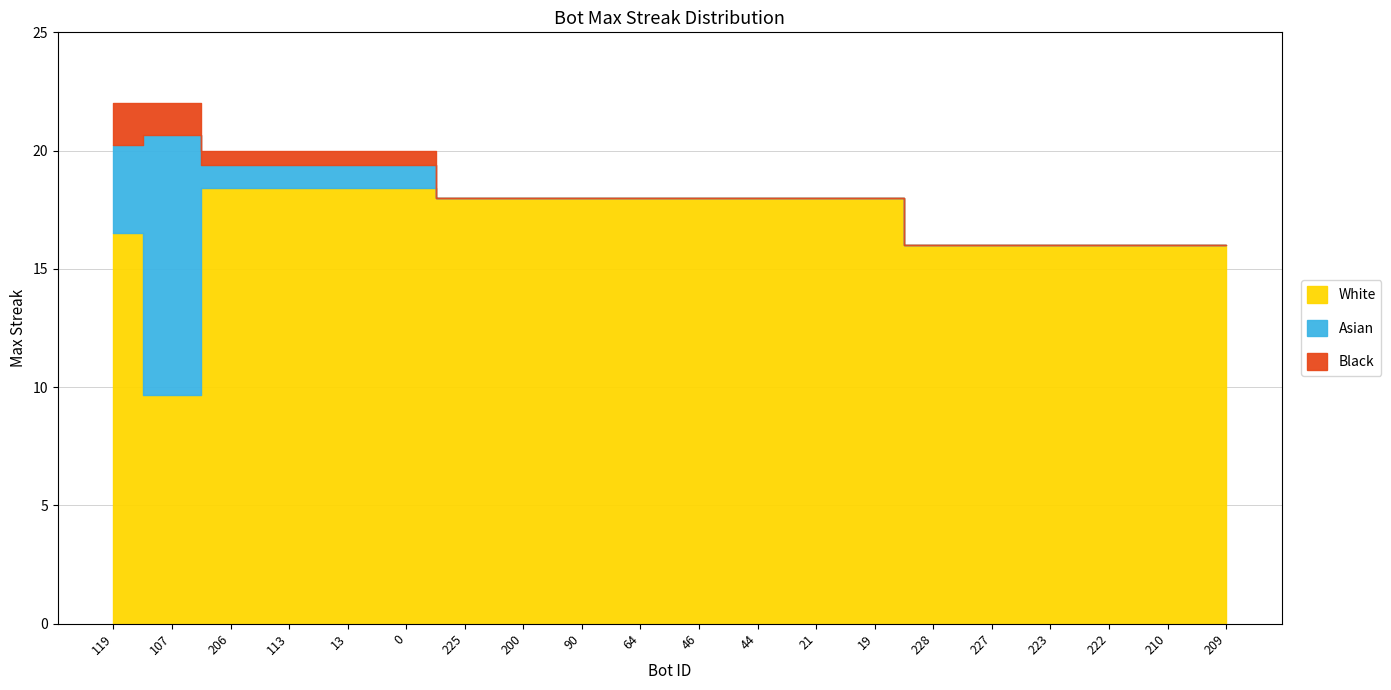

Which category has the lowest value across all series?

228